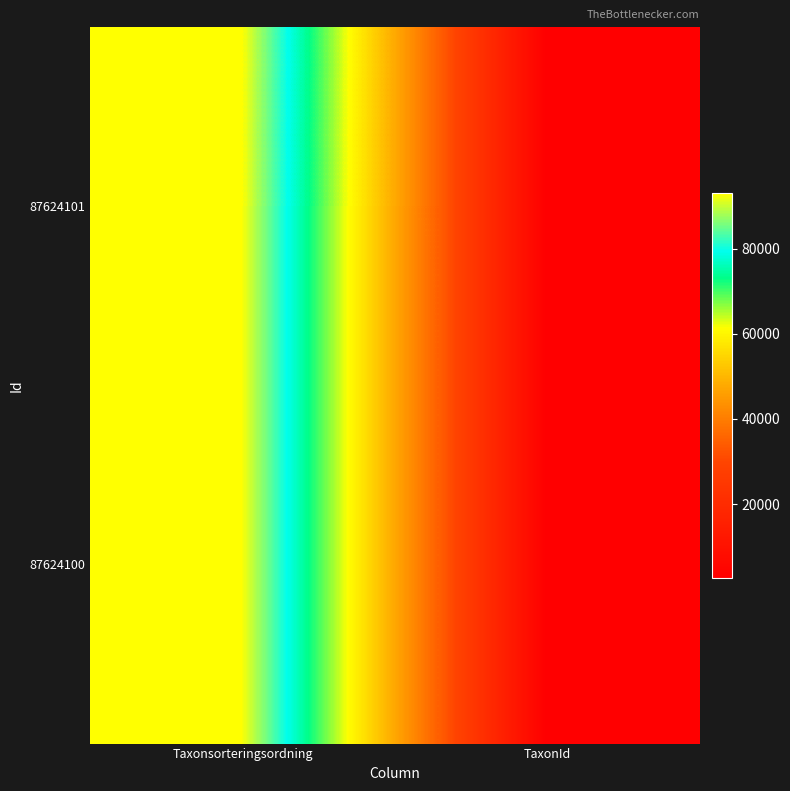

How many data points does each series have?

2